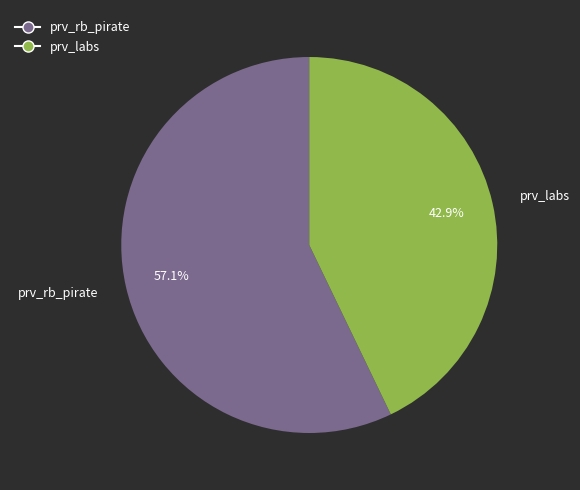

To the nearest percent, what portion does prv_labs represent?

43%